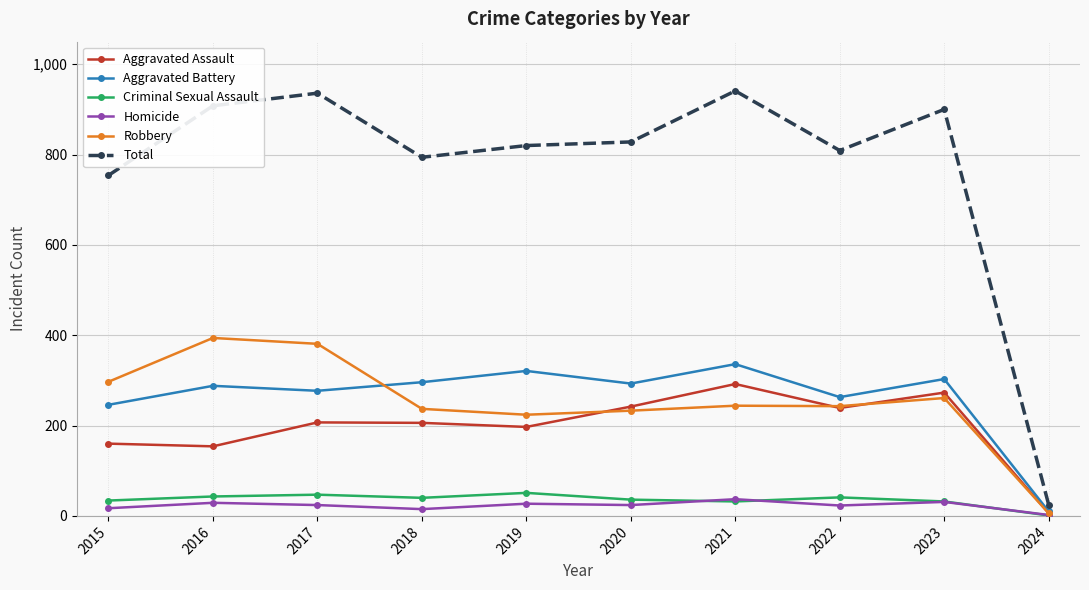

Rank the series by their maximum value, from highest to lowest.

Total, Robbery, Aggravated Battery, Aggravated Assault, Criminal Sexual Assault, Homicide